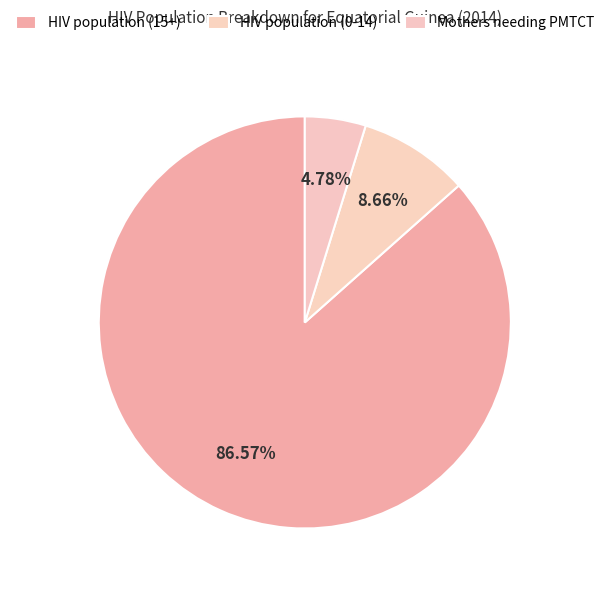

To the nearest percent, what percentage of the pie is HIV population (0-14)?

9%